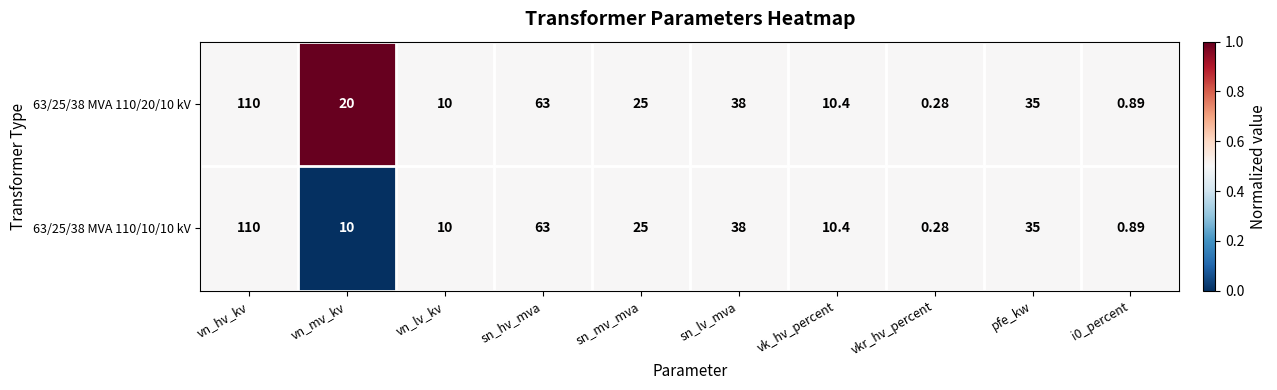

Is the value of 63/25/38 MVA 110/10/10 kV at sn_lv_mva greater than the value of 63/25/38 MVA 110/20/10 kV at vn_lv_kv?

Yes